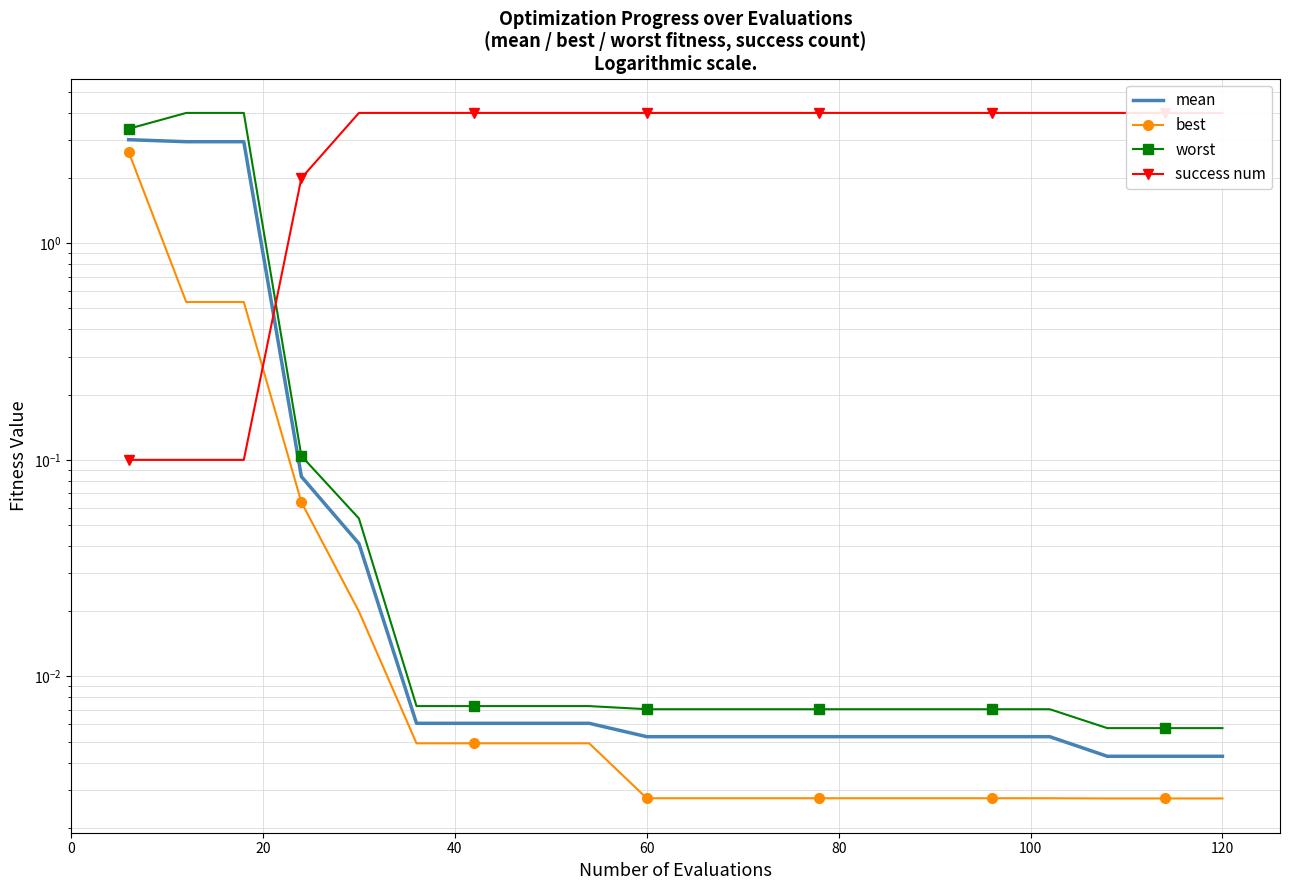

How many success num values are between 4 and 5?

16